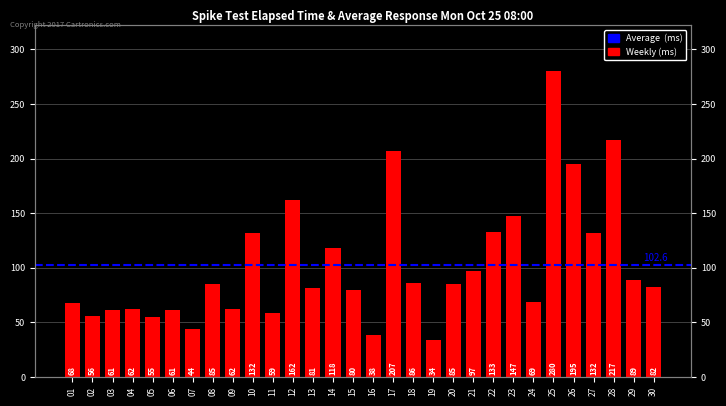

What is the ratio of the value at 09 to the value at 02?

1.1